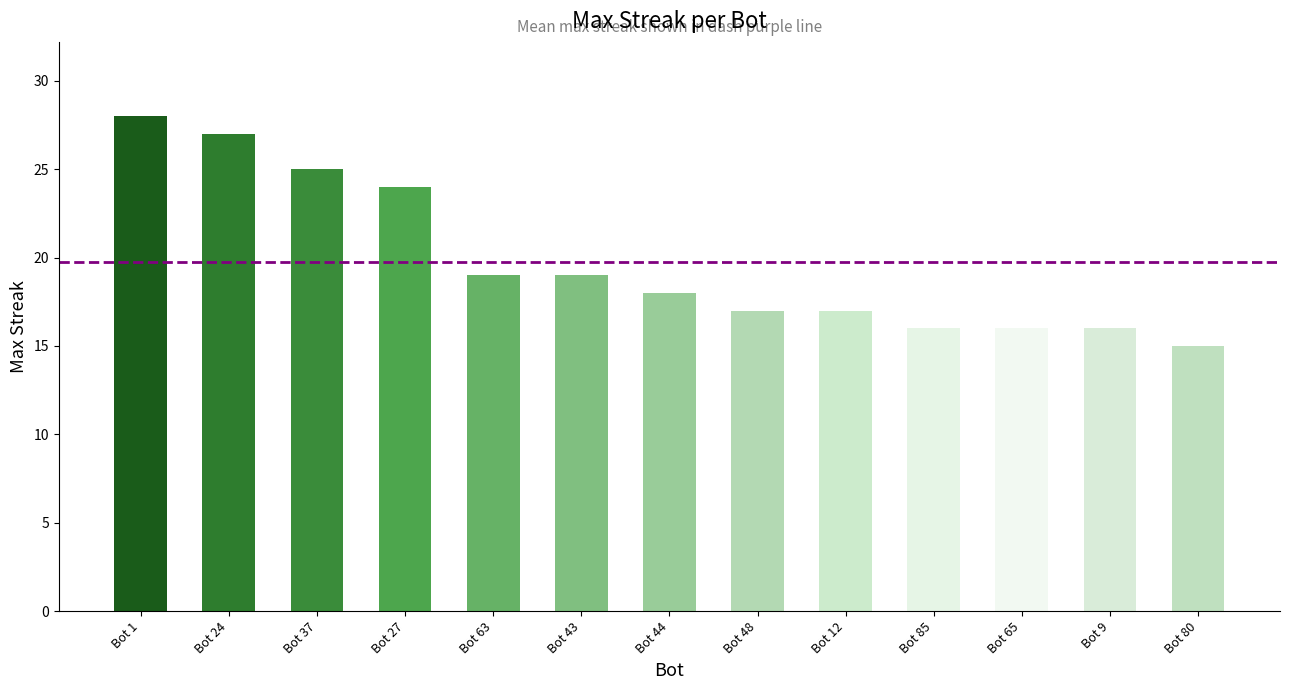

What is the change in value from Bot 85 to Bot 80?

-1